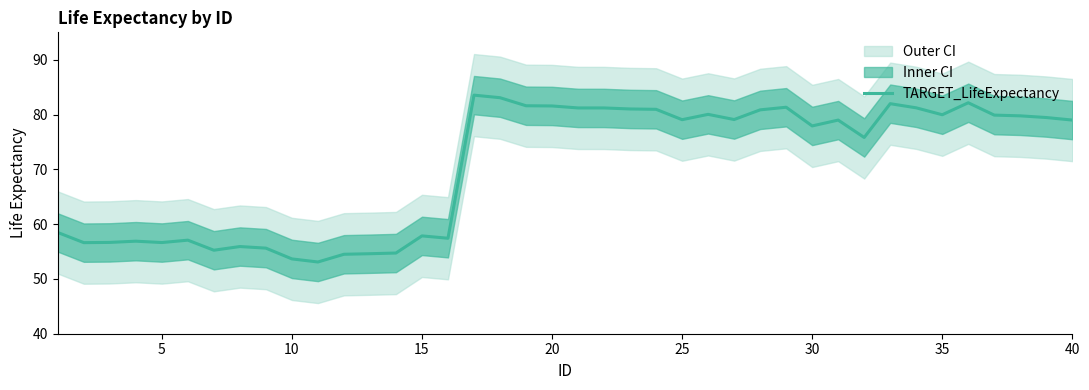

How many interior local peaks (higher than both neighbors) does the data have?

10